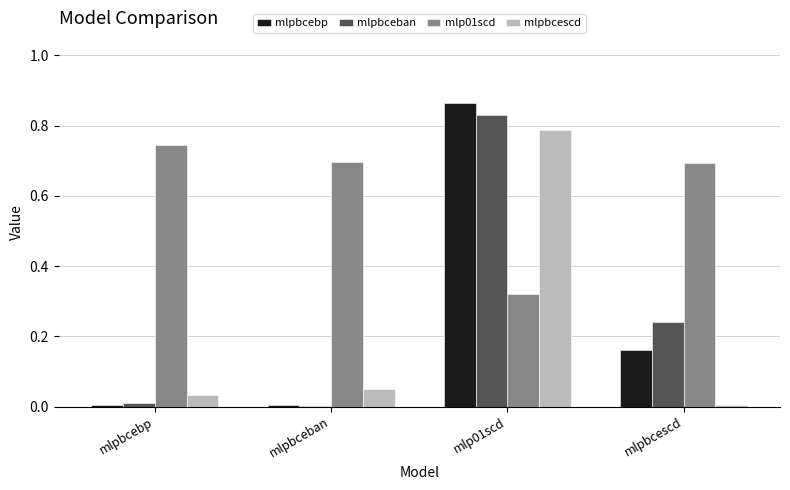

At which category is the sum across all series the highest?

mlp01scd